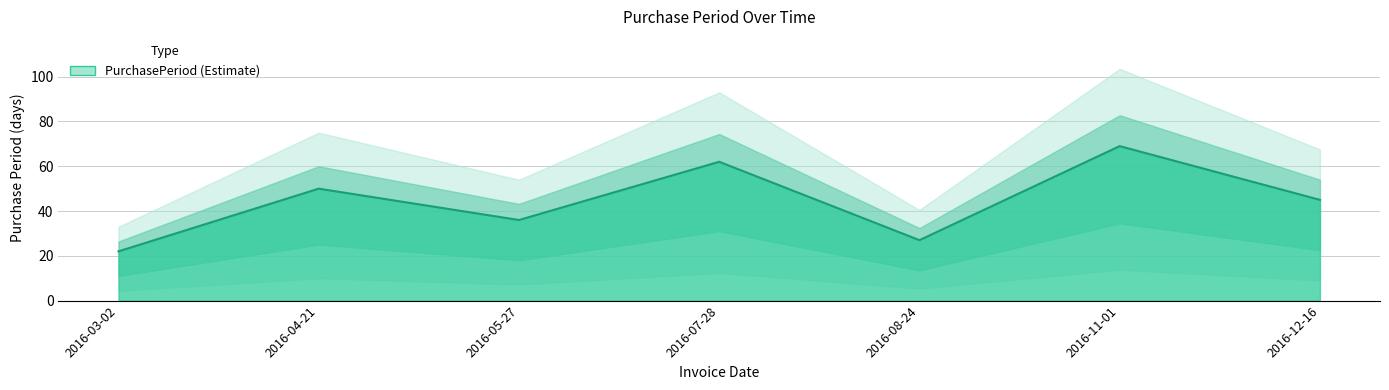

How many points are higher than both their immediate neighbors (excluding endpoints)?

3